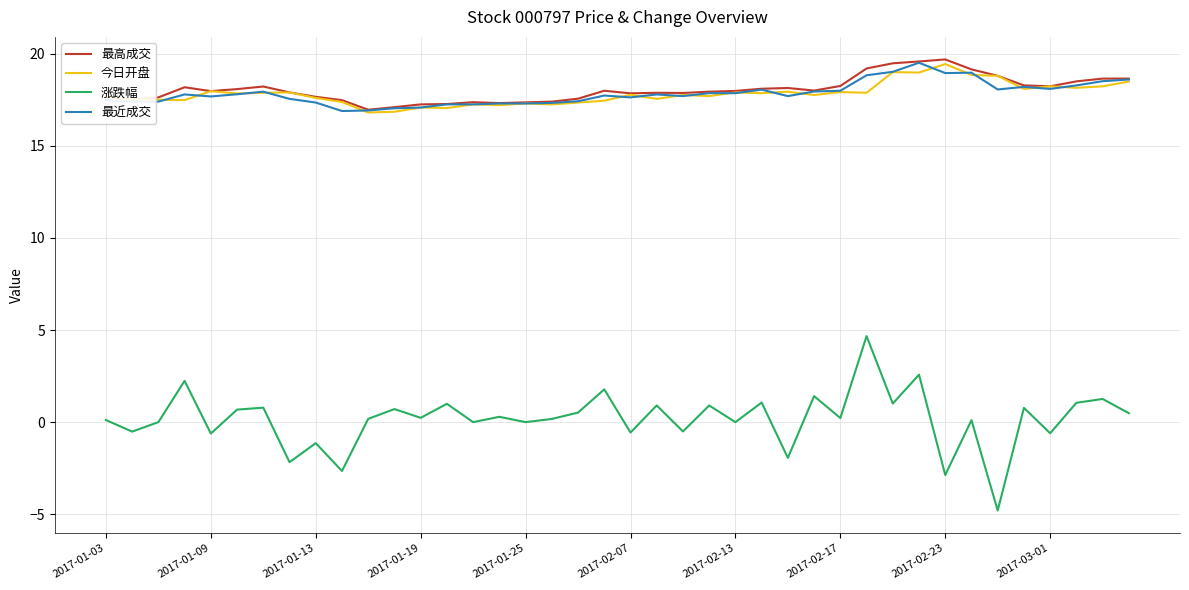

What is the maximum value shown in the chart?

19.7